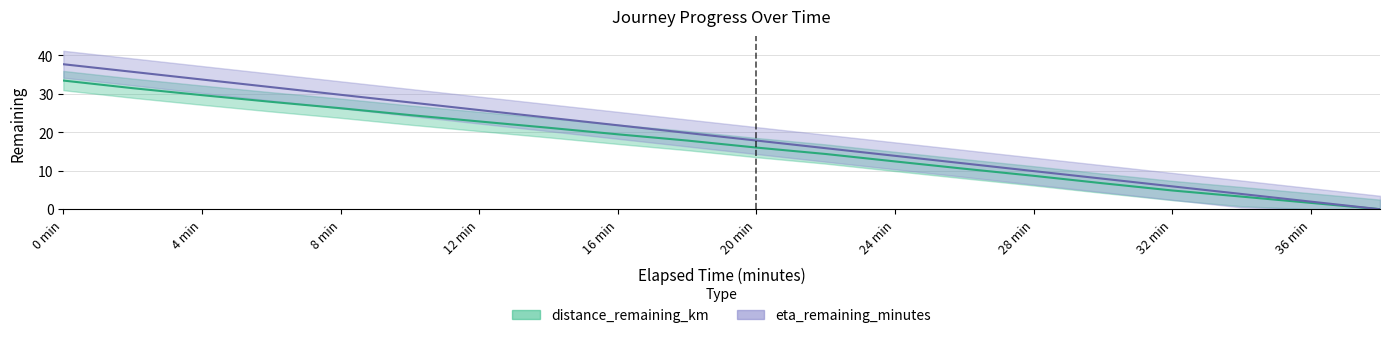

True or false: eta_remaining_minutes has more than 2 interior local peaks.

False